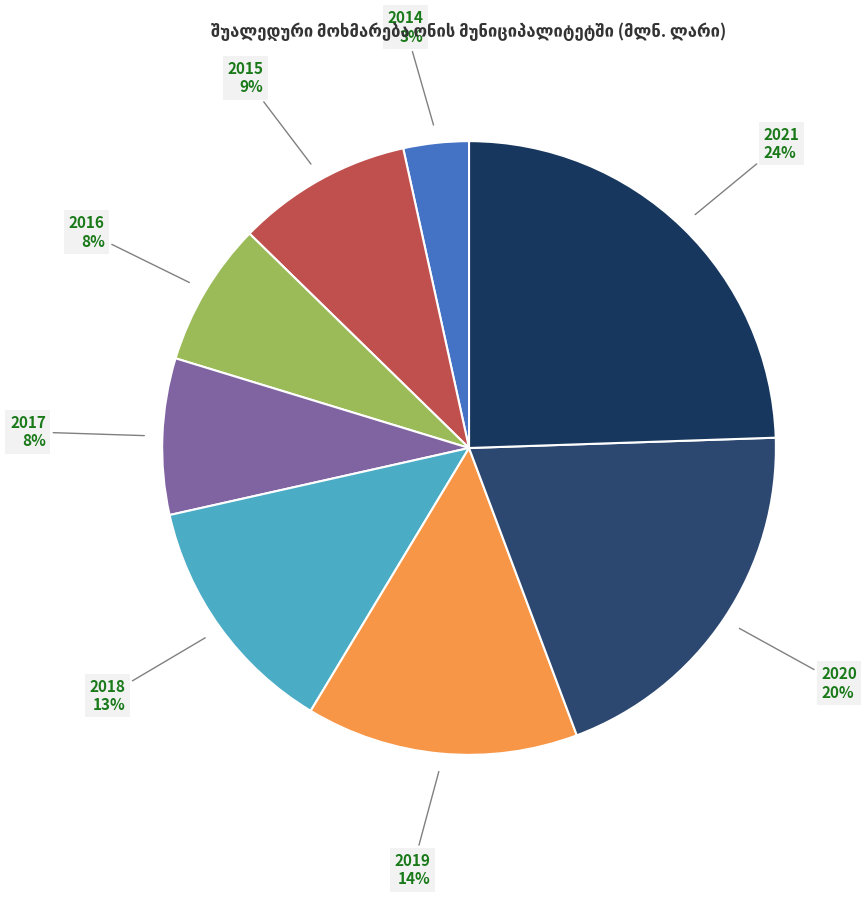

True or false: 2018 accounts for 13% of the total.

True